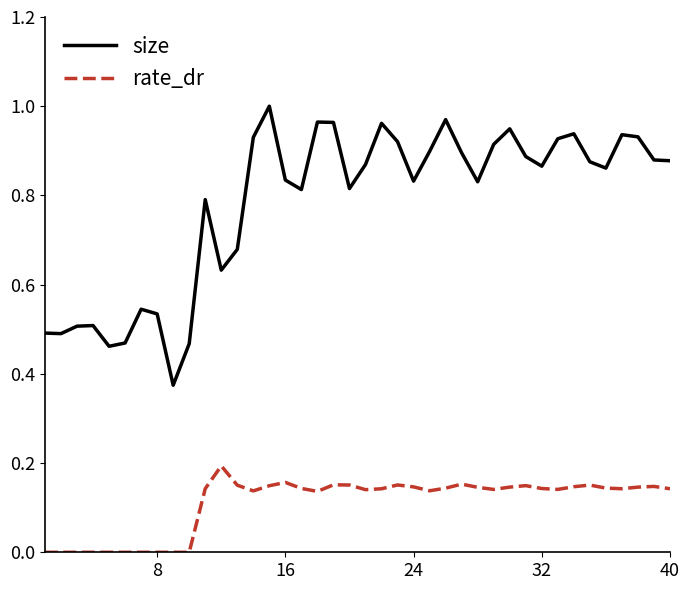

Which series has the largest total across all categories?

size